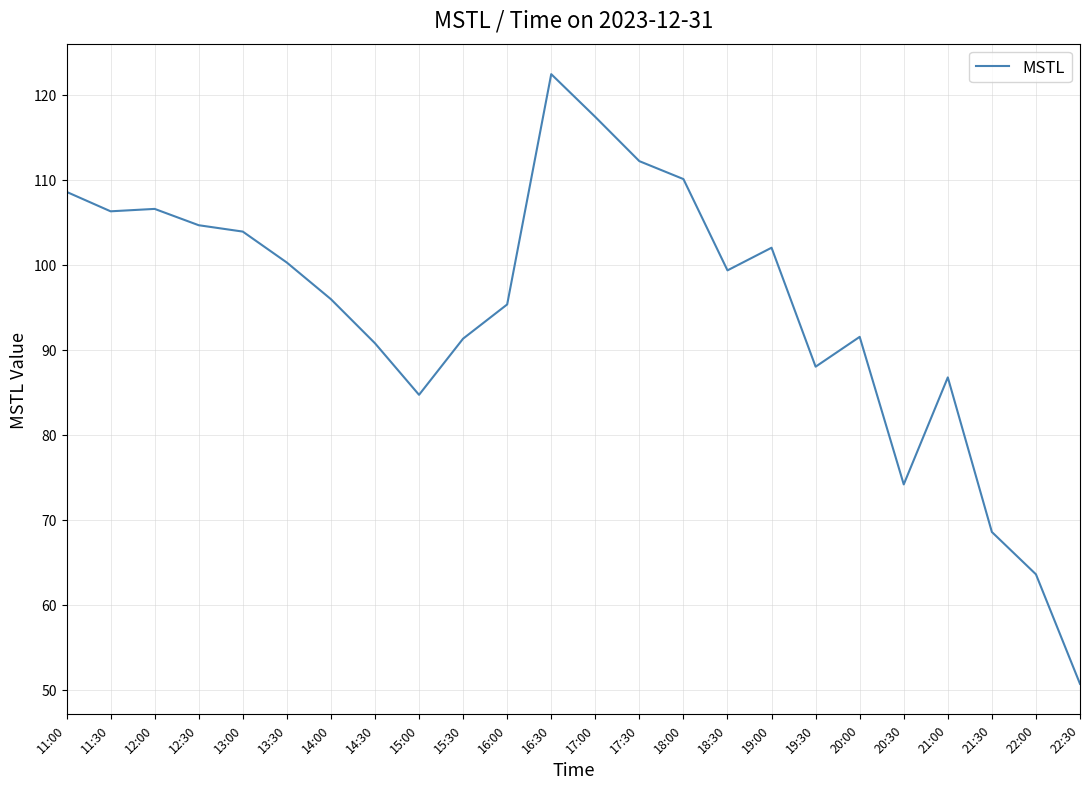

What is the difference between the maximum and minimum values?

71.7